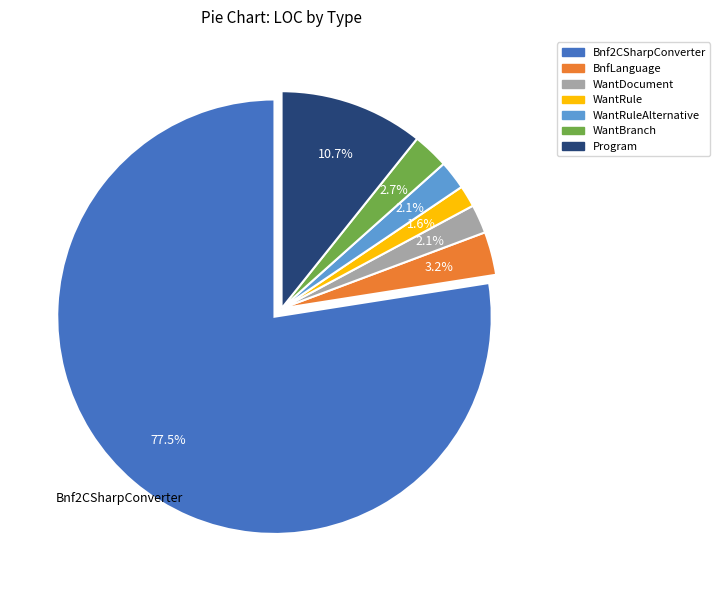

Between WantBranch and WantRule, which is larger?

WantBranch